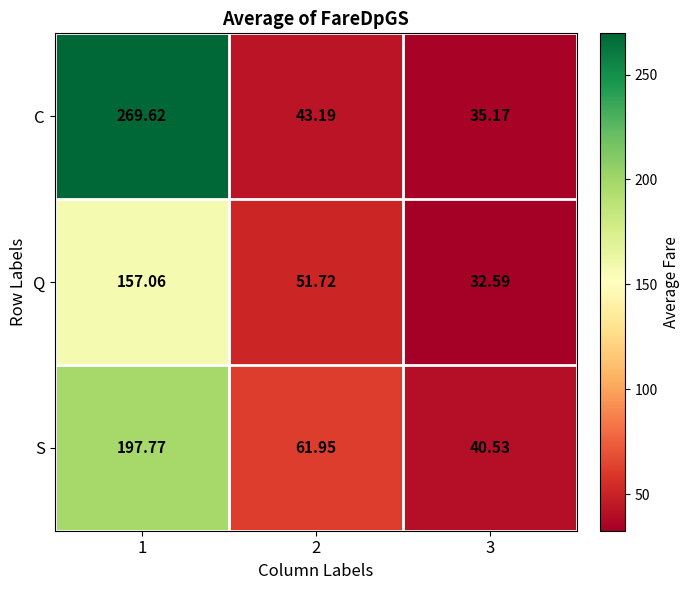

Which series has the widest spread of values?

C